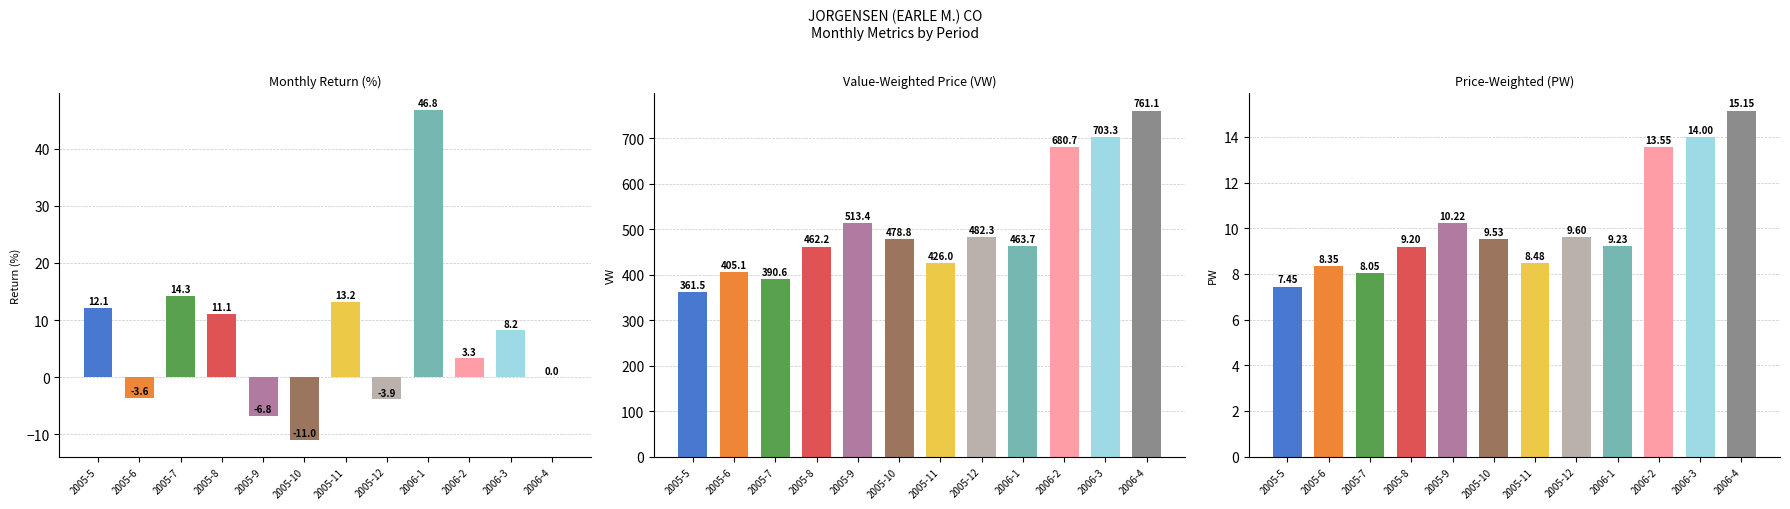

How many bars are there in each group?

3